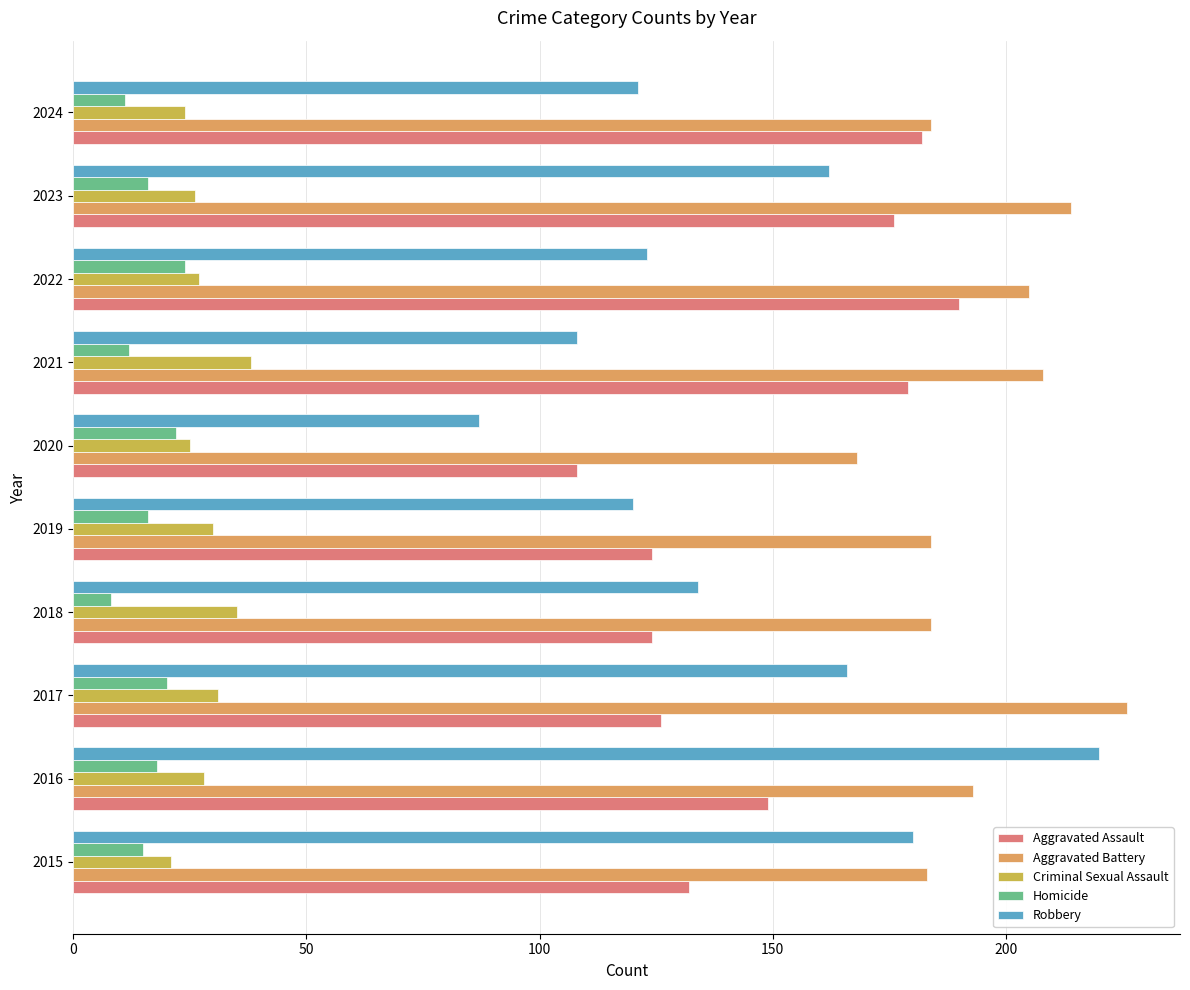

At 2016, list the series in order from largest to smallest.

Robbery, Aggravated Battery, Aggravated Assault, Criminal Sexual Assault, Homicide